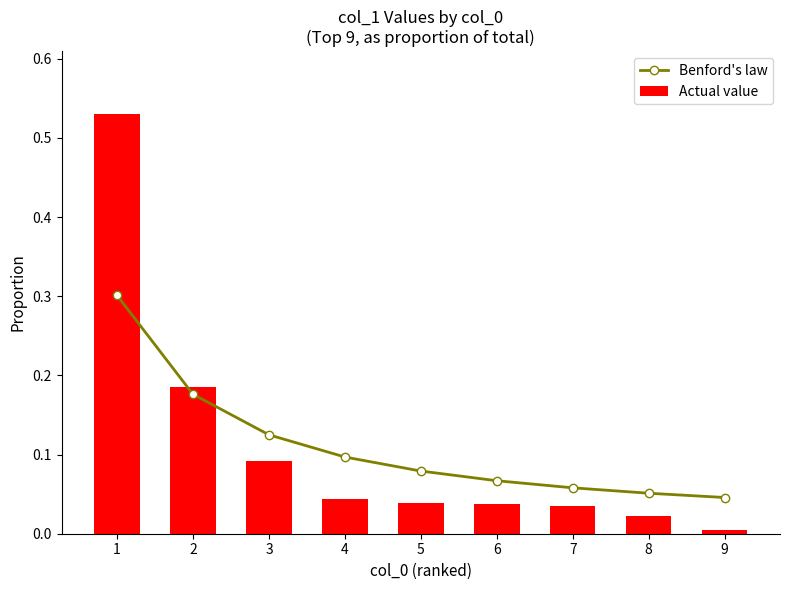

Which series has the largest range (max minus min)?

Actual value